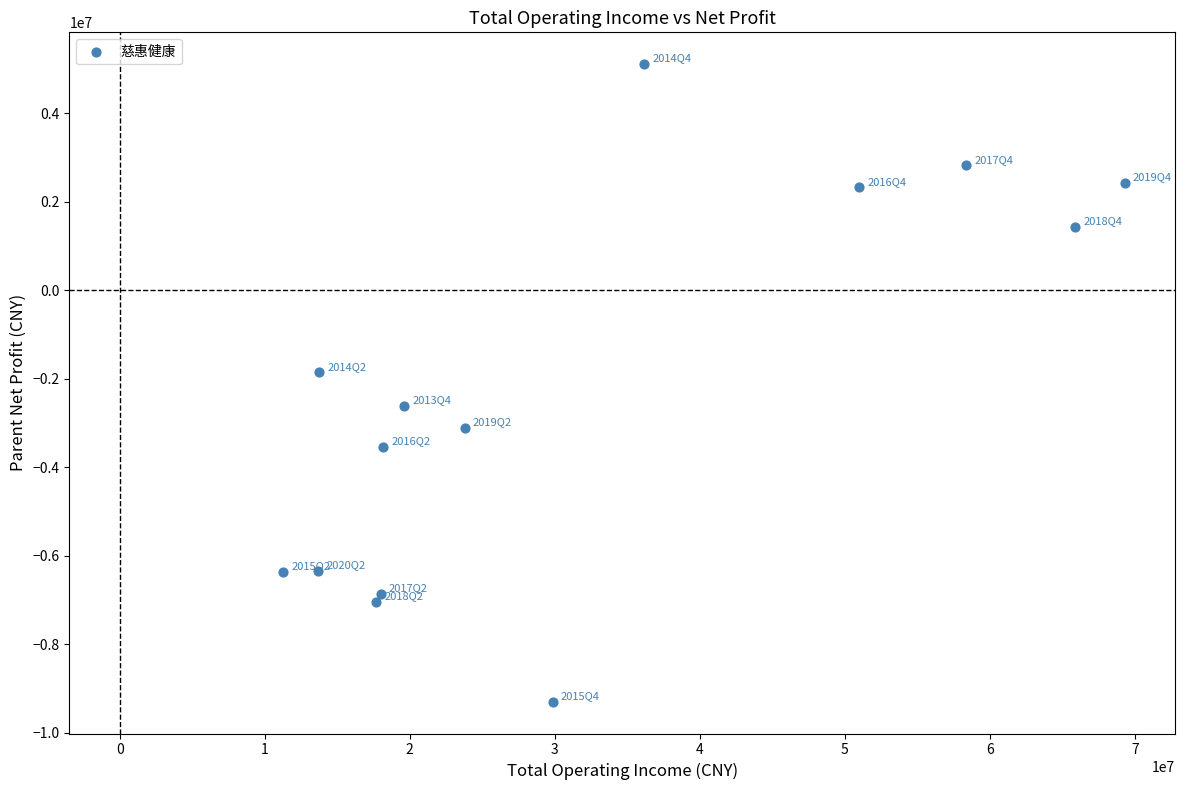

What is the range of Y values (max minus min)?

14407828.0